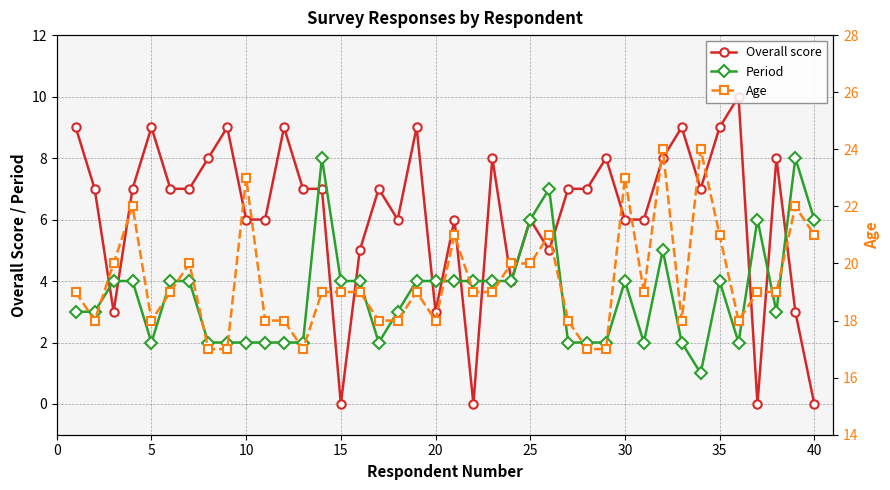

At which category does Overall score reach its first local peak?

5